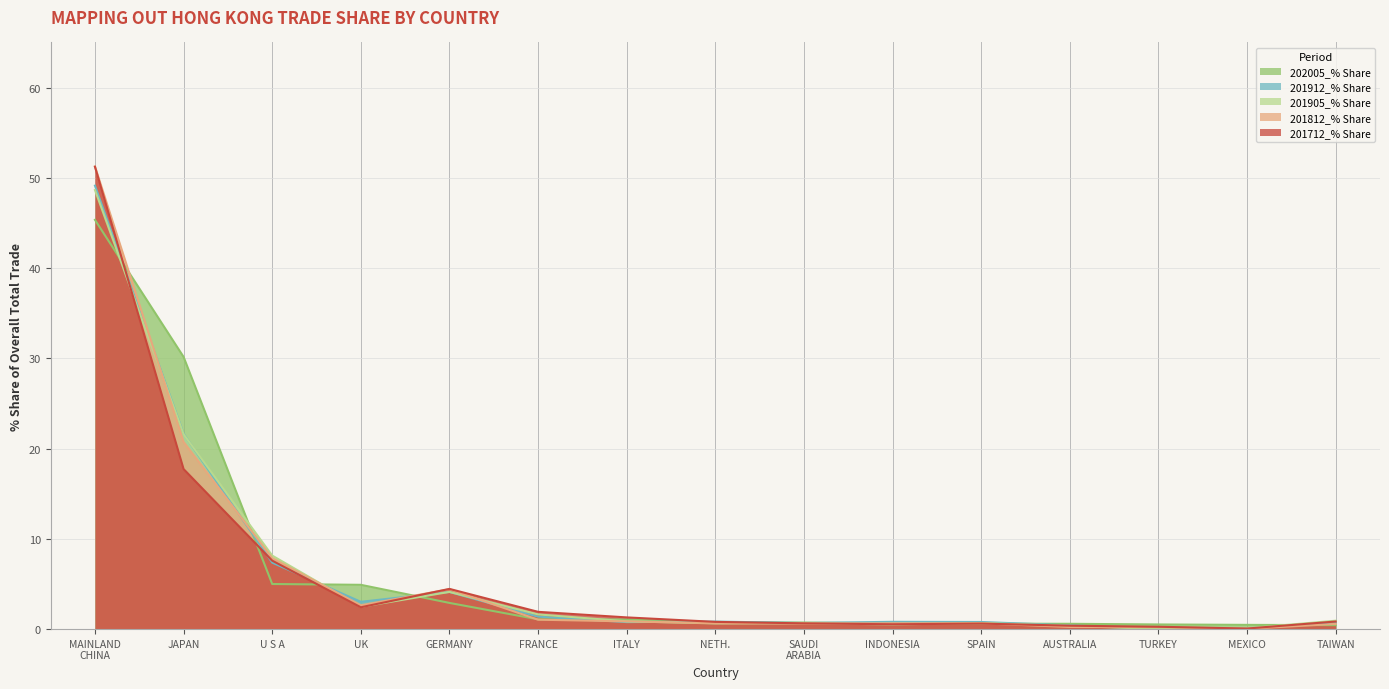

Read the 201712_% Share value at GERMANY.

4.5